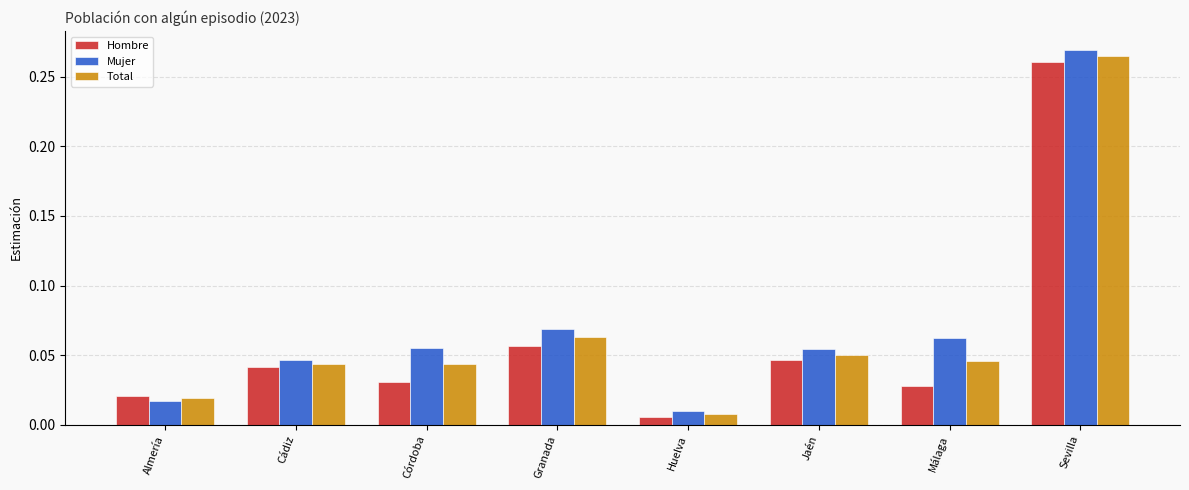

What is the sum of all Total values?

0.5